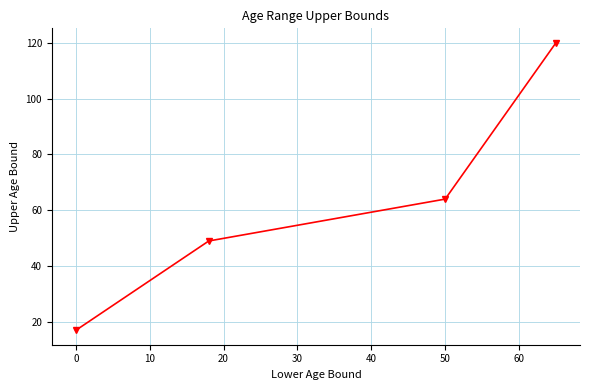

What is the sum of all values?

250